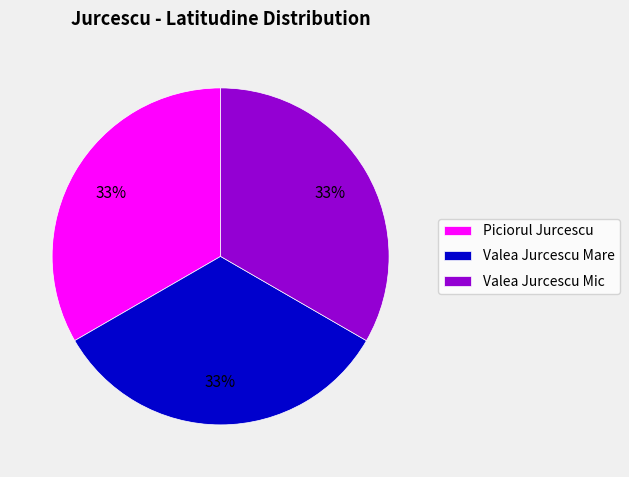

Do Valea Jurcescu Mare and Valea Jurcescu Mic together represent more than half of the pie?

Yes